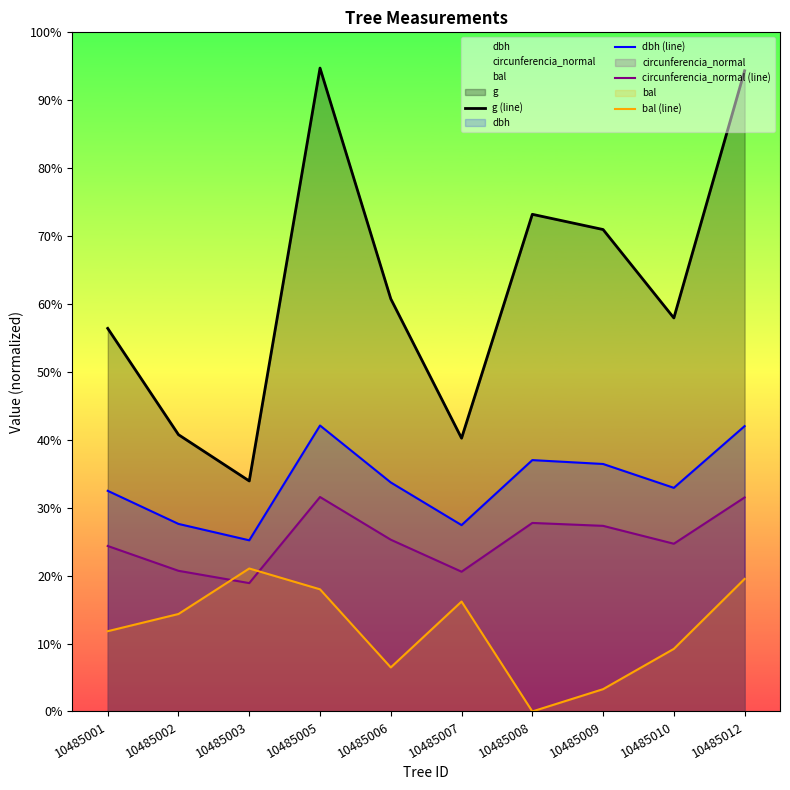

True or false: g (line) and circunferencia_normal (line) intersect in this chart.

False